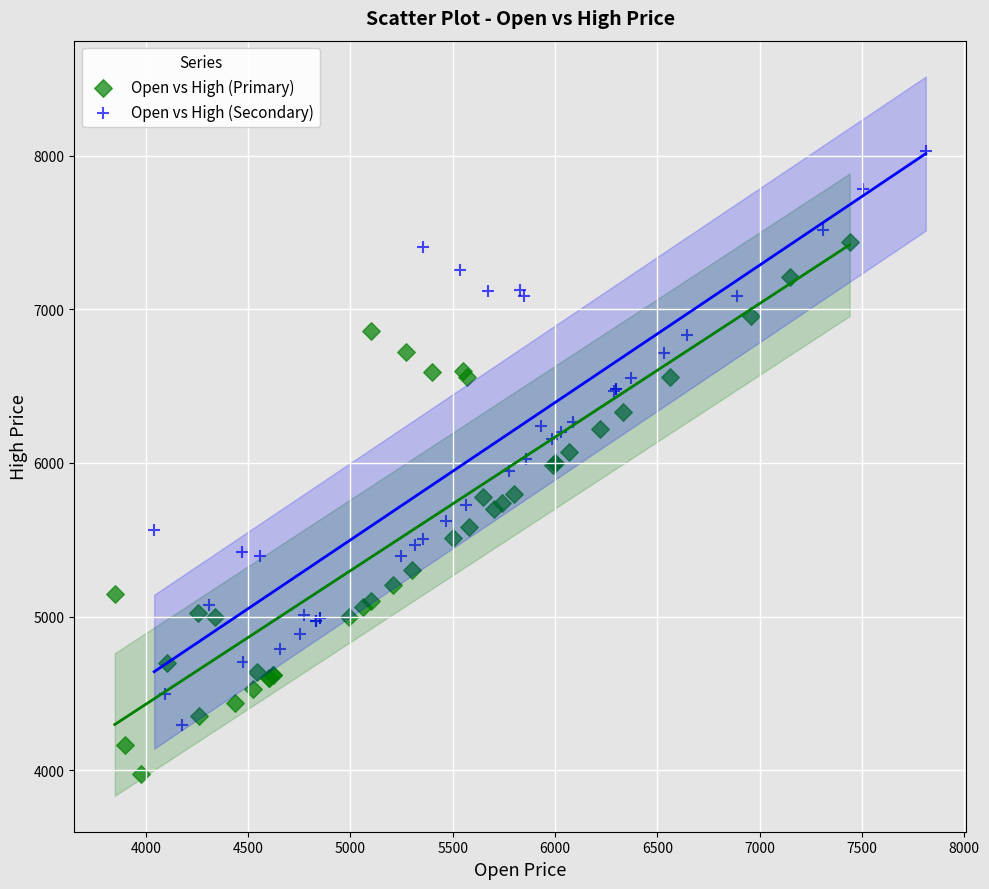

Which series reaches the minimum Y coordinate?

Open vs High (Primary)